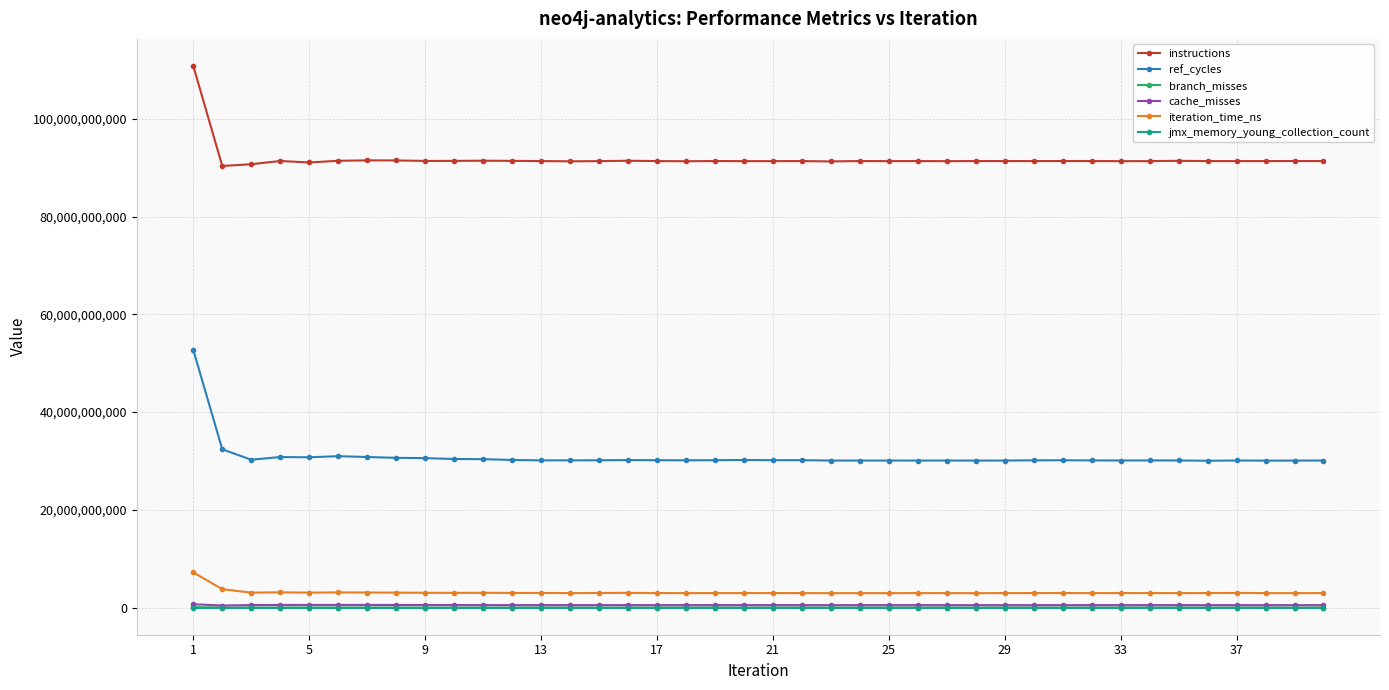

Which series has the largest range (max minus min)?

ref_cycles